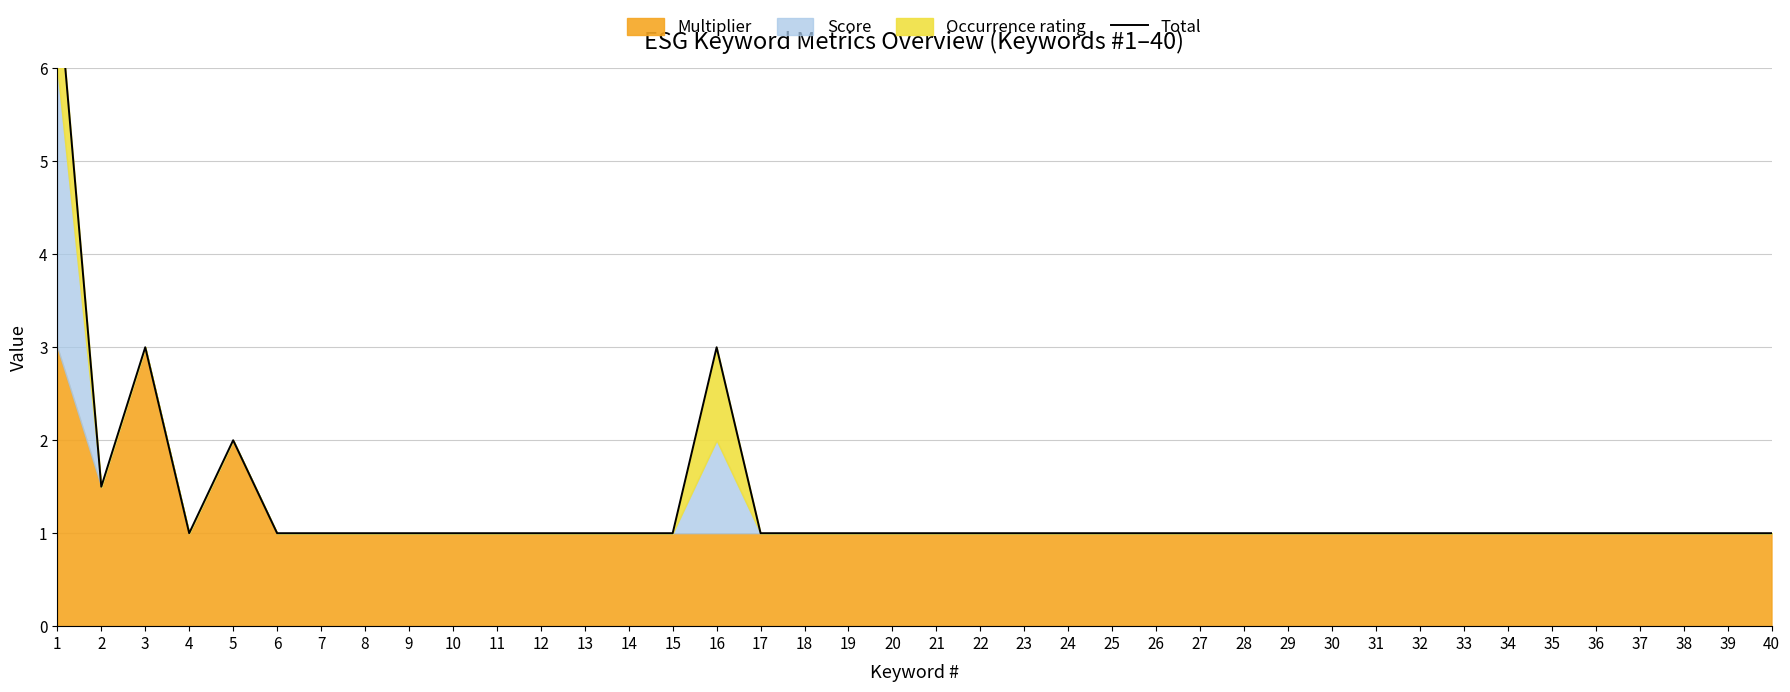

How many interior local peaks (higher than both neighbors) does the data have?

3